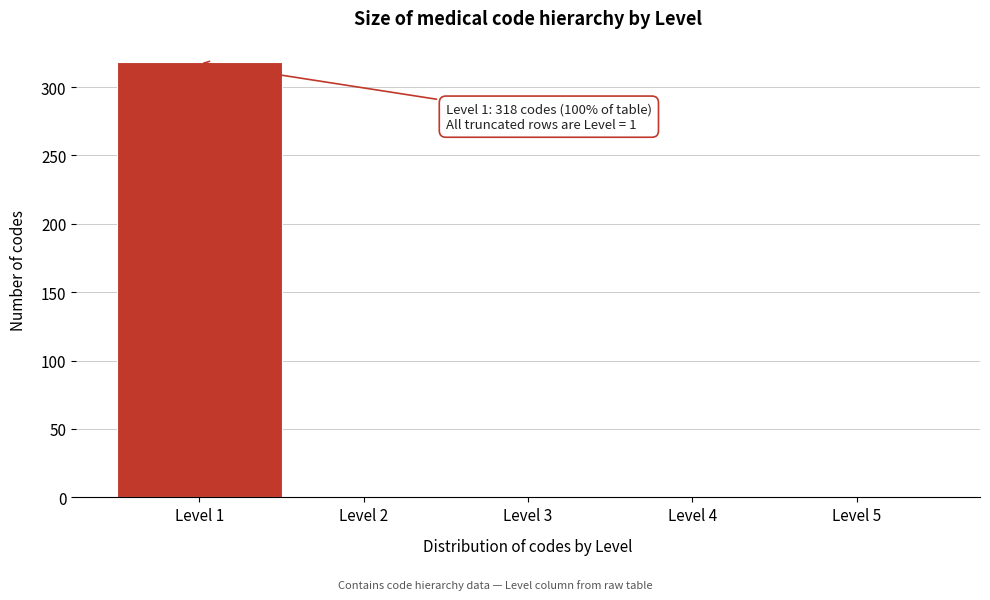

Over which range of the x-axis is the bar tallest?

0.5 to 1.5